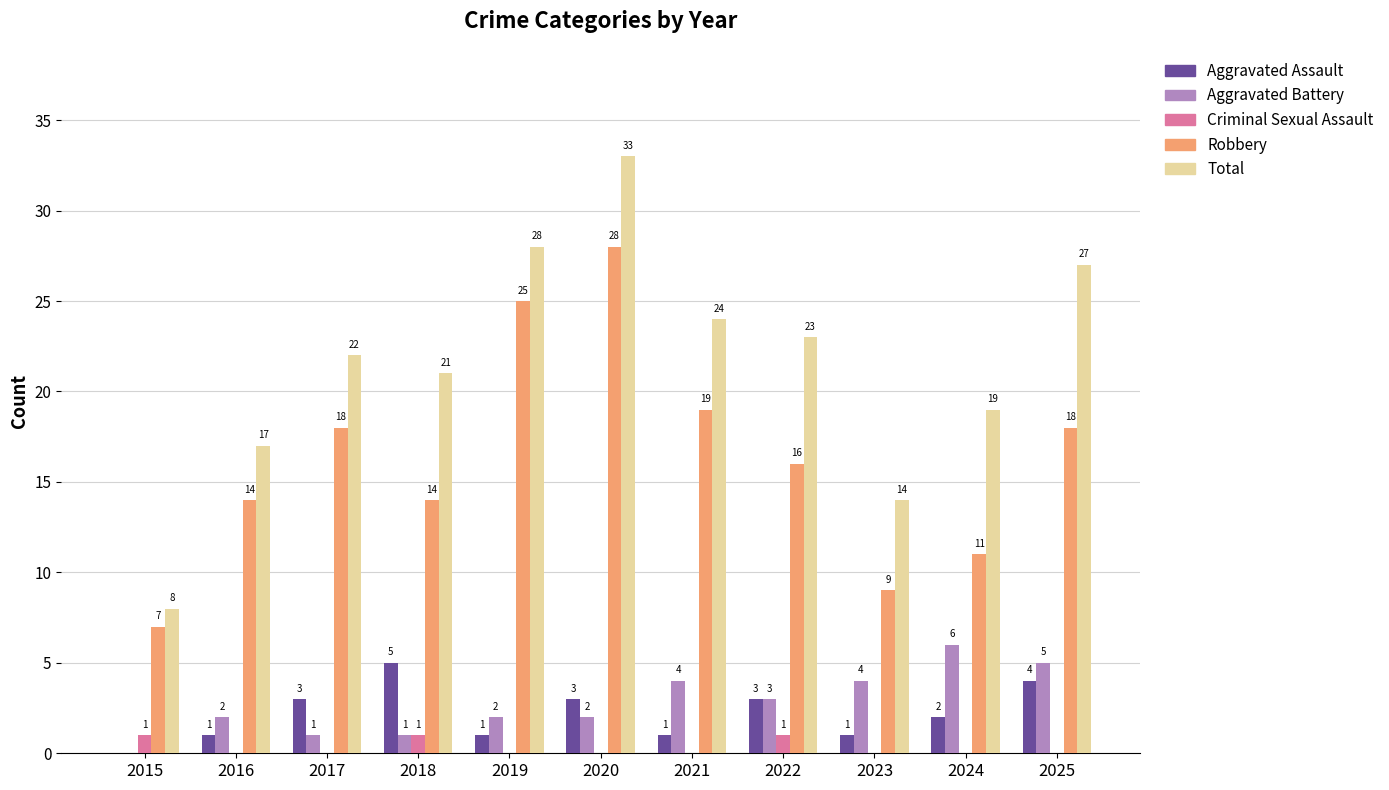

What is the average value of the Robbery series?

16